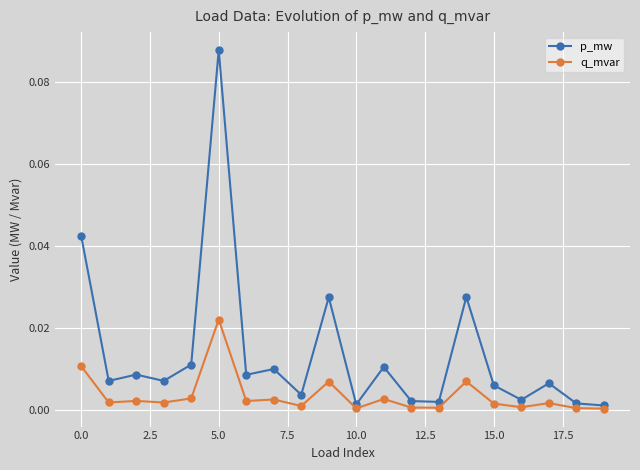

How many series are shown in this chart?

2